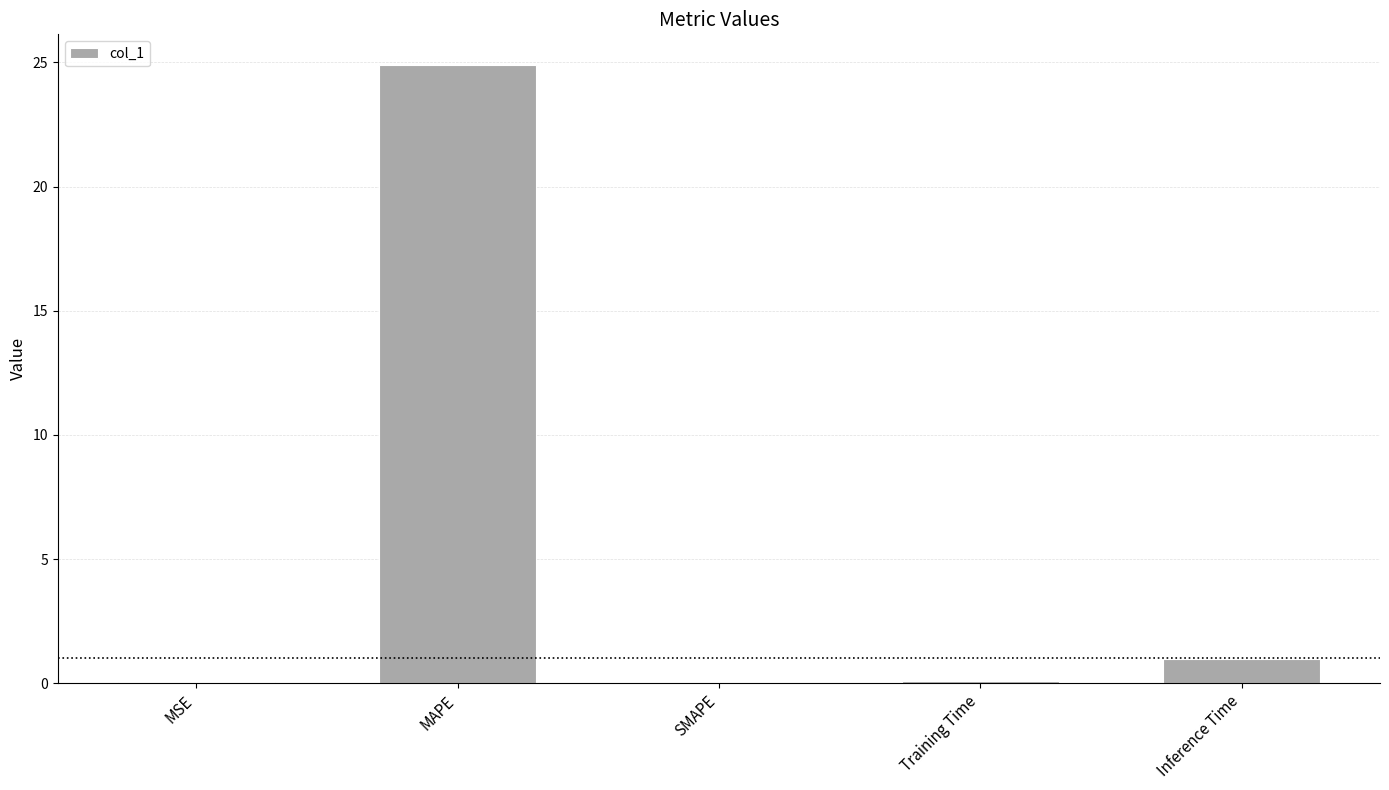

What is the sum of all values?

26.0